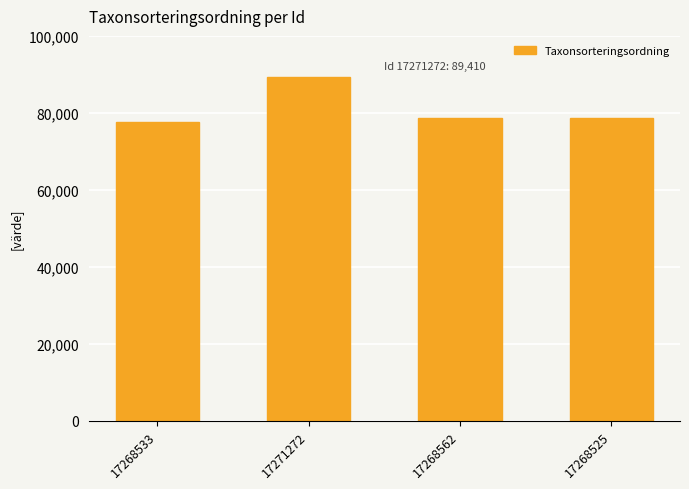

How many values are below 78596?

2